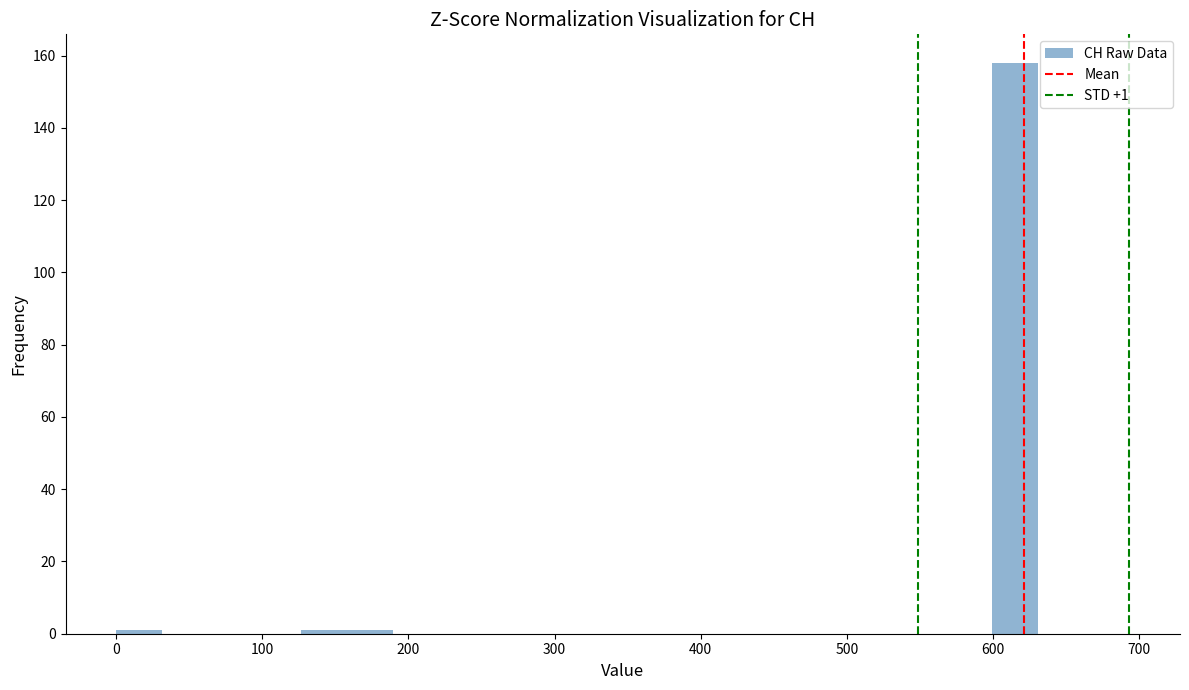

Read against the x-axis, roughly where is the centre of the tallest bar?

620